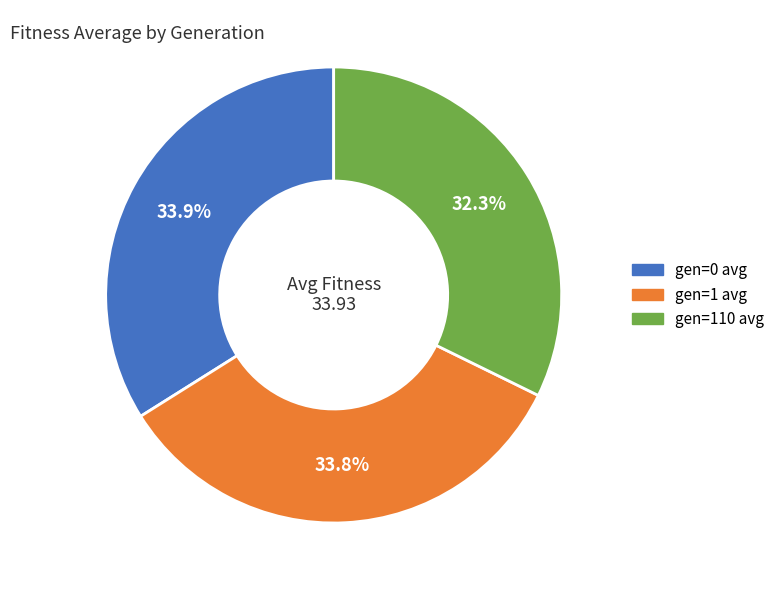

Do gen=110 avg and gen=1 avg together represent more than half of the pie?

Yes